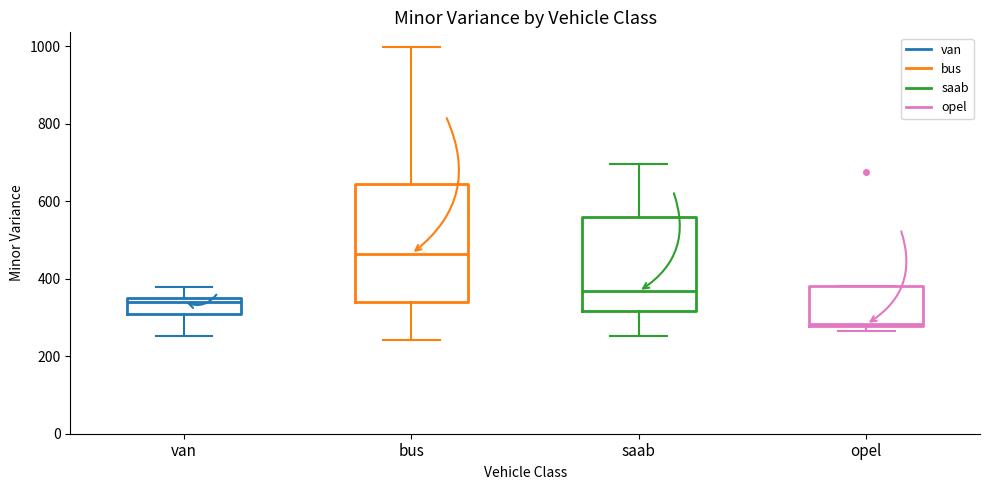

Which box has the lowest median line?

opel